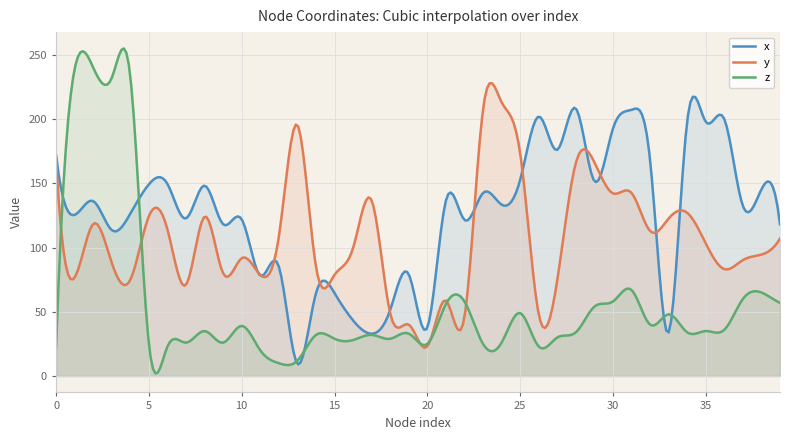

What is the average value of the y series?

106.4